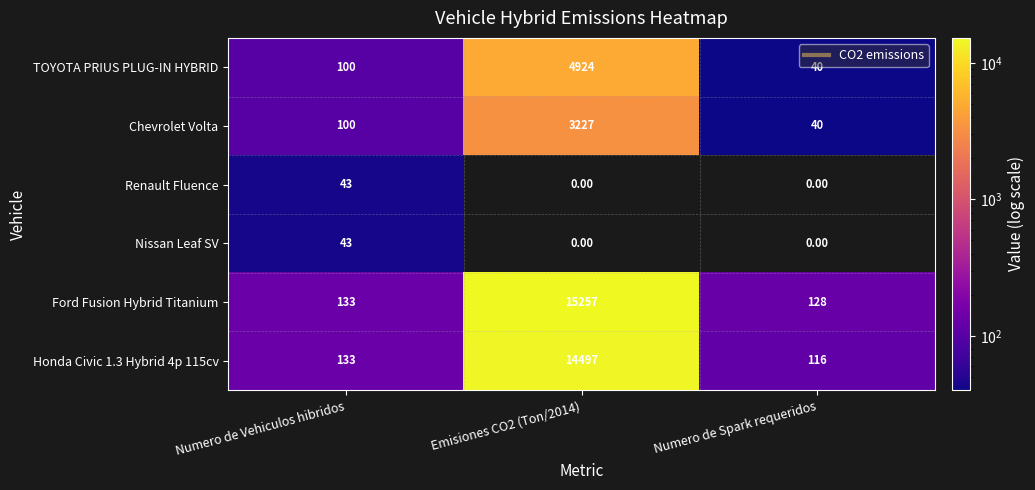

What is the spread (max minus min) of values at Numero de Vehiculos hibridos?

90